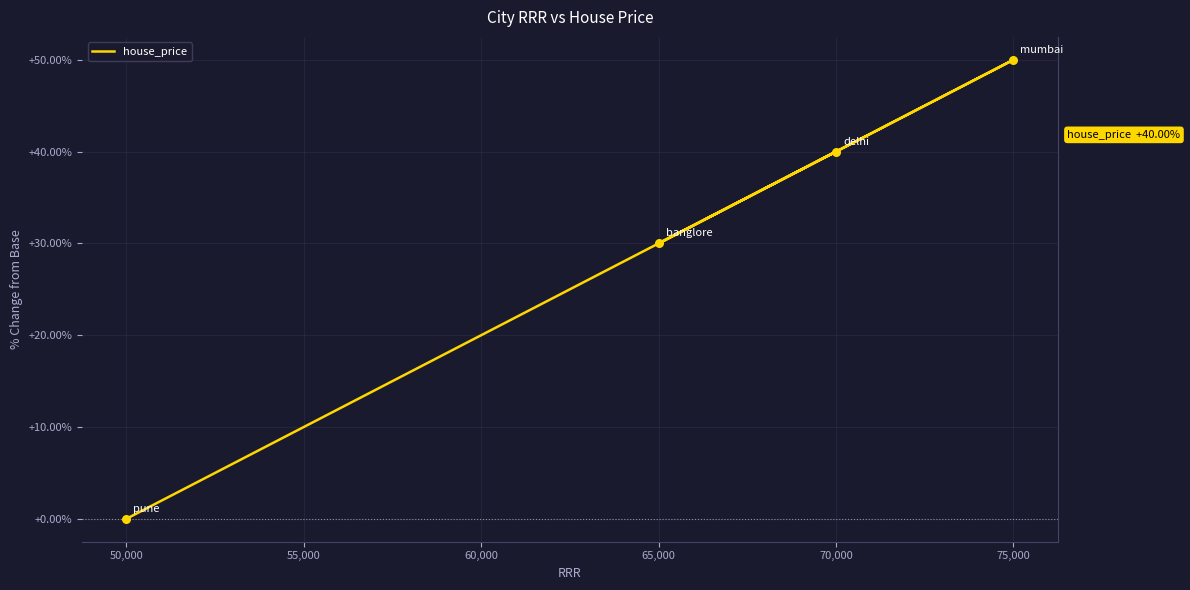

What is the change in value from 65,000 to 70,000?

+10